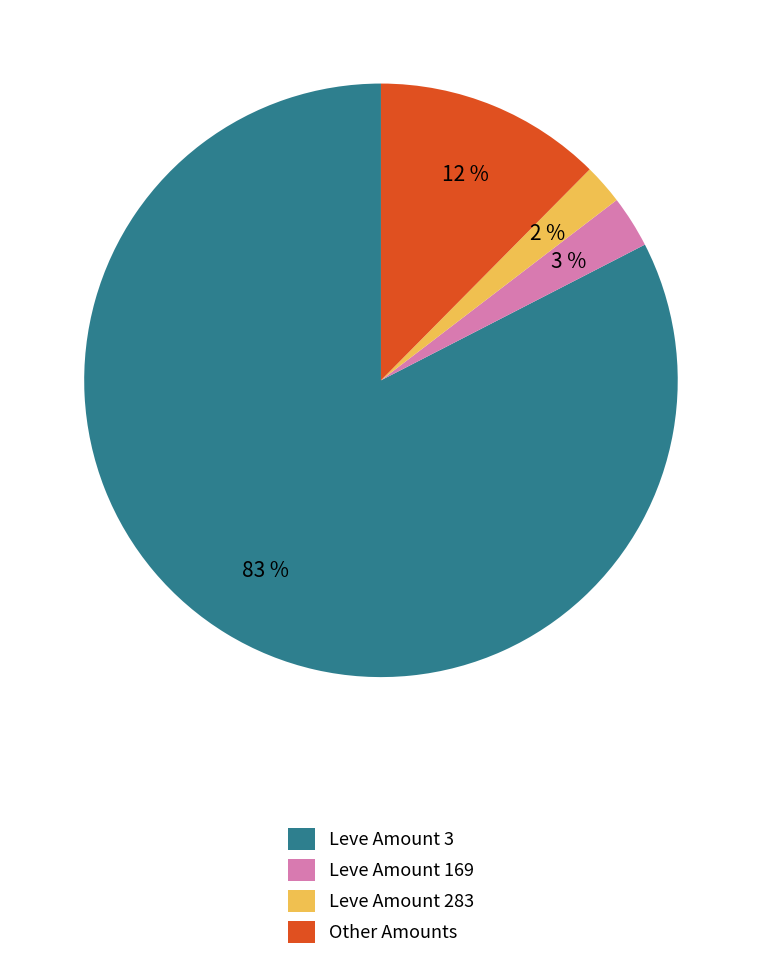

Which has a higher value, Leve Amount 3 or Leve Amount 169?

Leve Amount 3